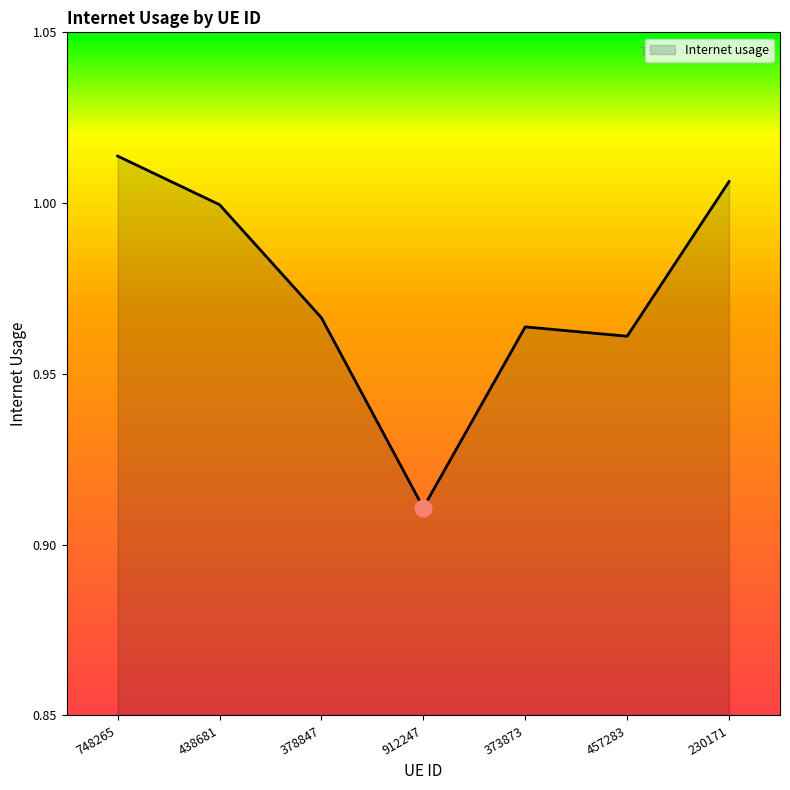

What is the change in value from 438681 to 912247?

-0.1